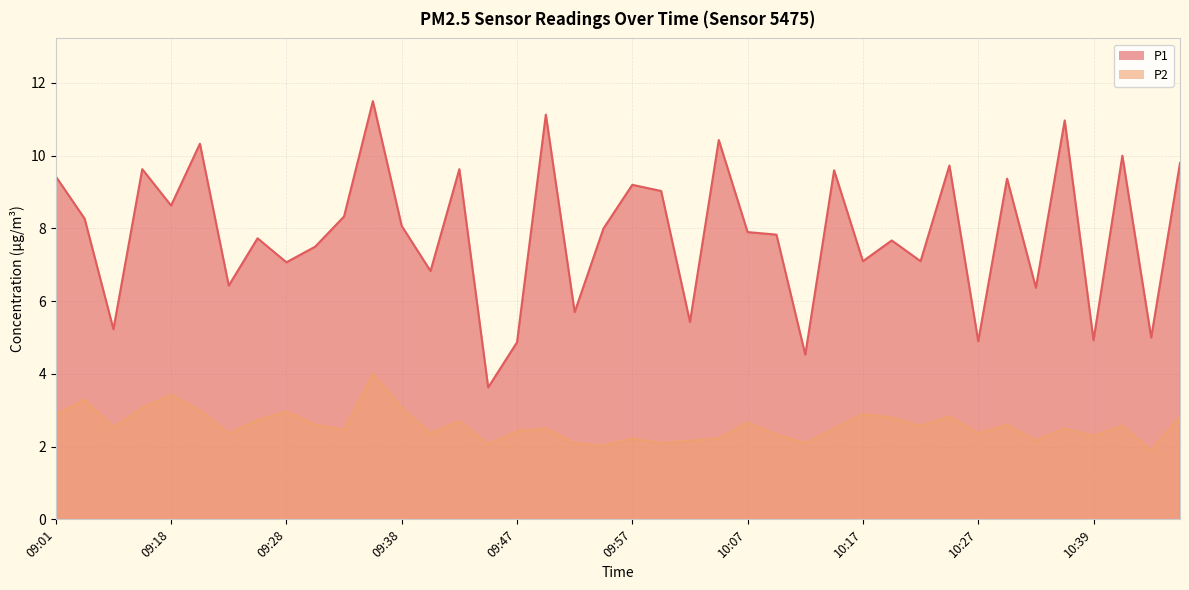

True or false: P1 and P2 intersect in this chart.

False